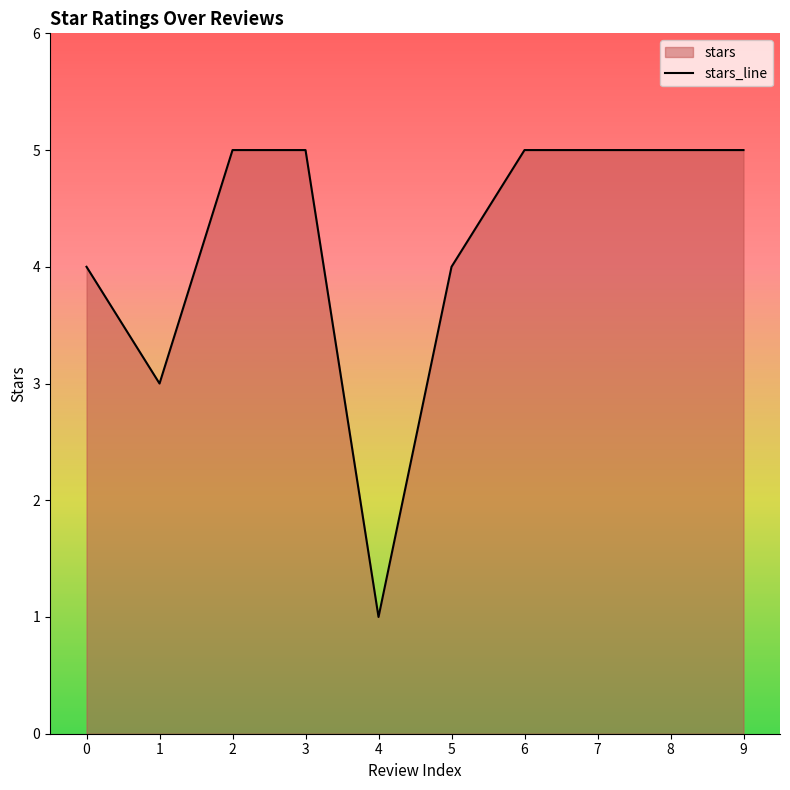

True or false: there are more than 0 points higher than both neighbors.

False